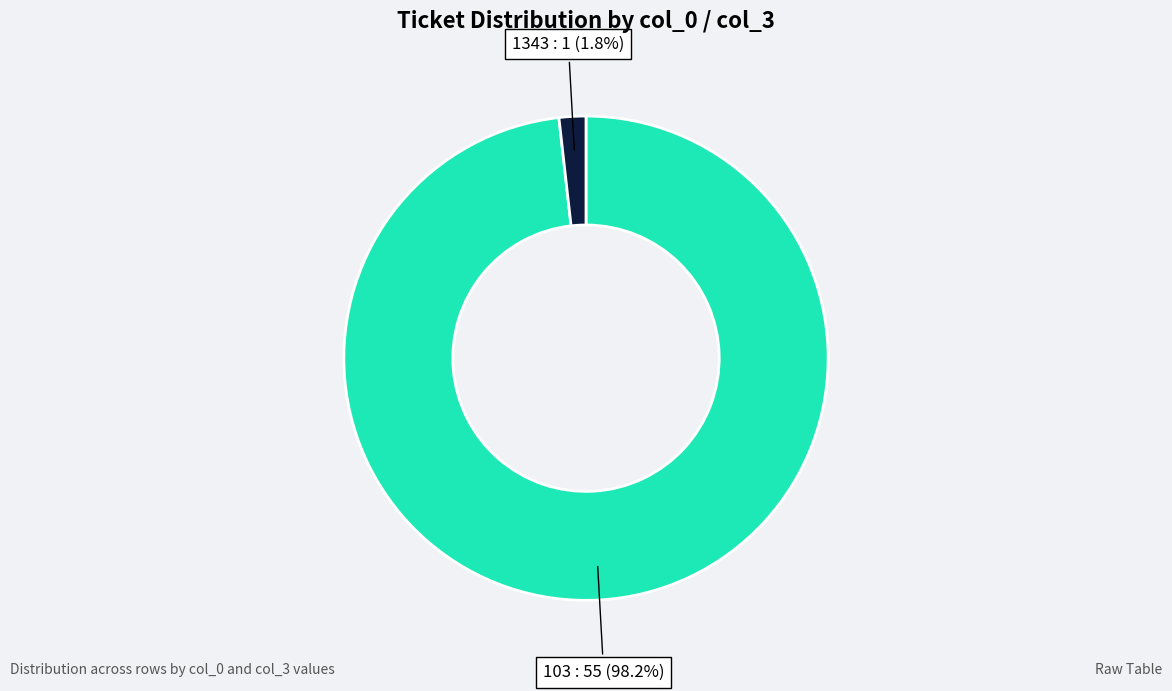

Combined, what portion of the pie is 103 and 1343?

100.0%